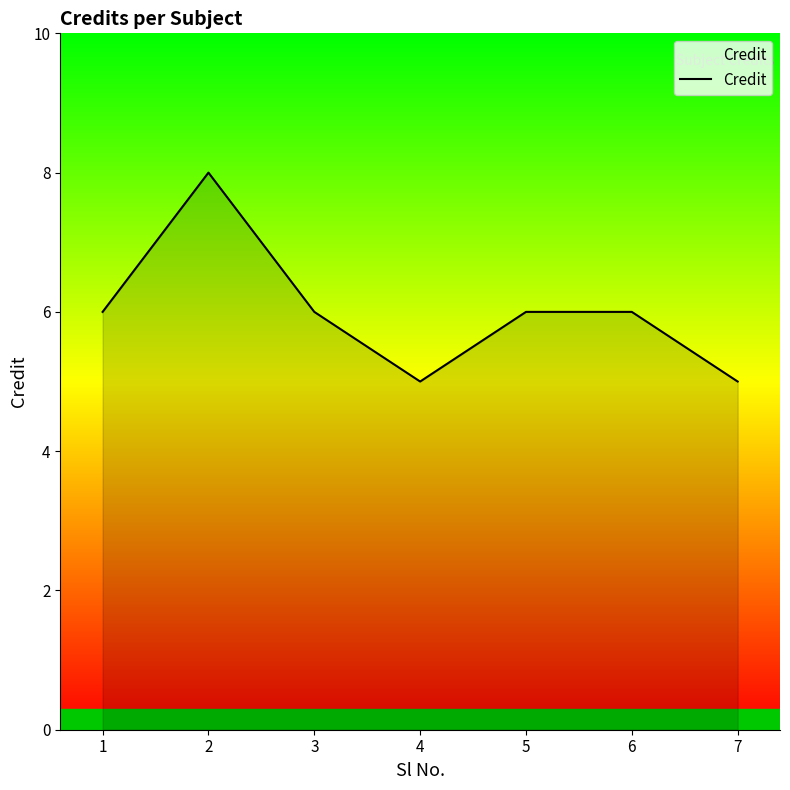

What is the sum of all values?

42